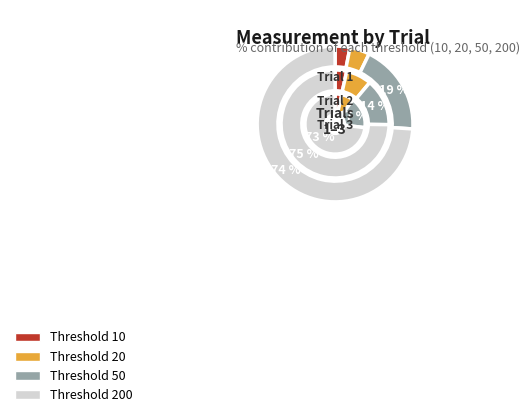

Is it true that 10 is 1% of the pie?

False